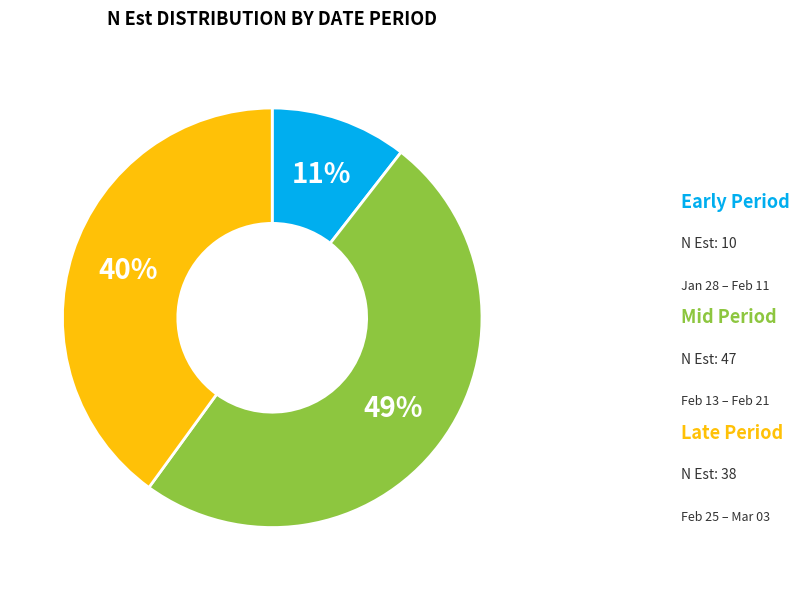

Is there any slice that represents more than half of the pie?

No